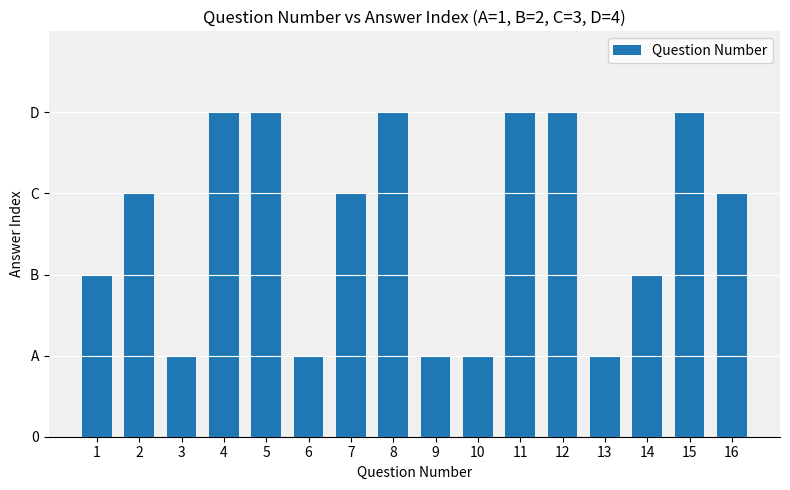

What value does the data have at 5?

4